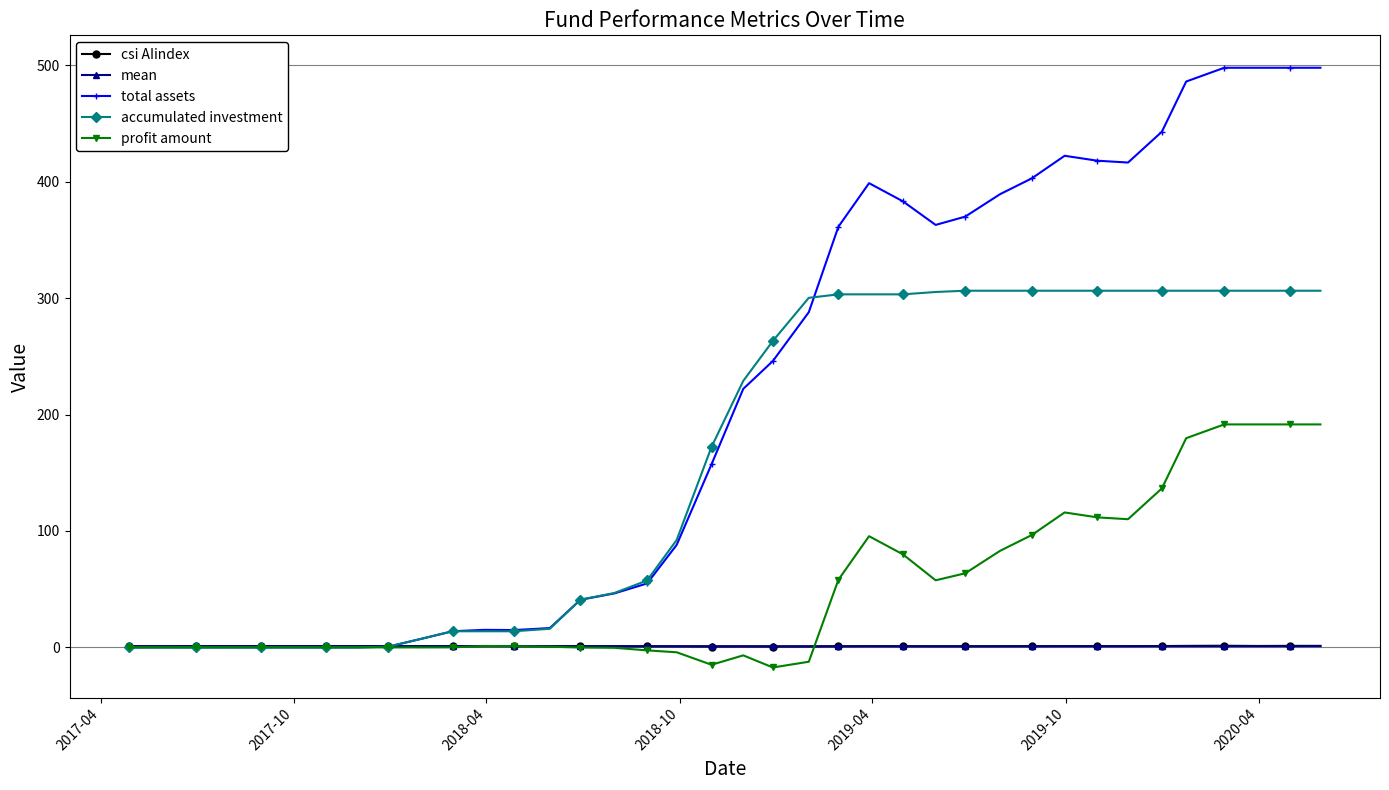

What is the value of the accumulated investment point at the 26th from the left?

305.4